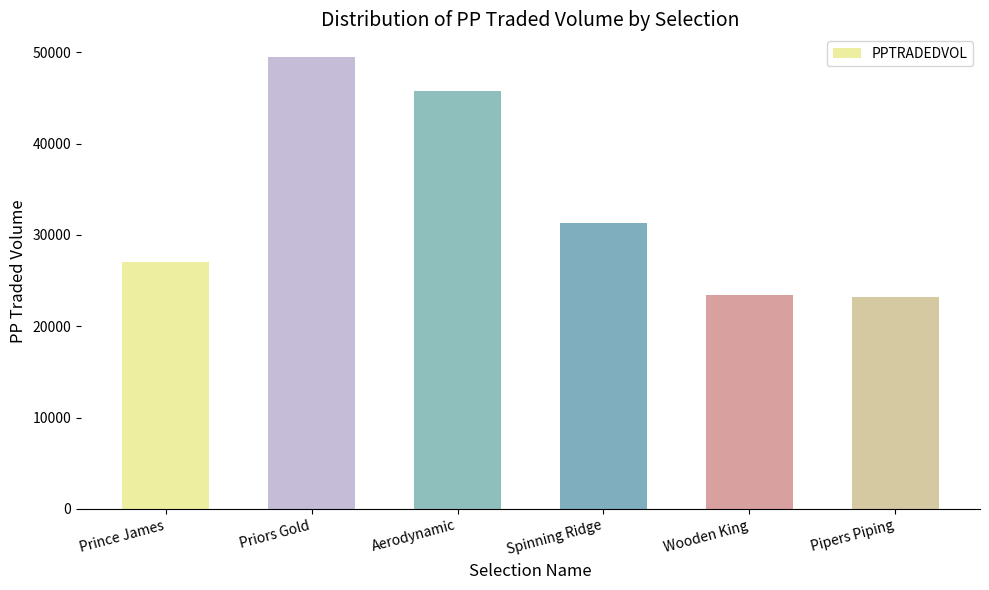

Is it true that the value at Priors Gold is 74890.1?

False